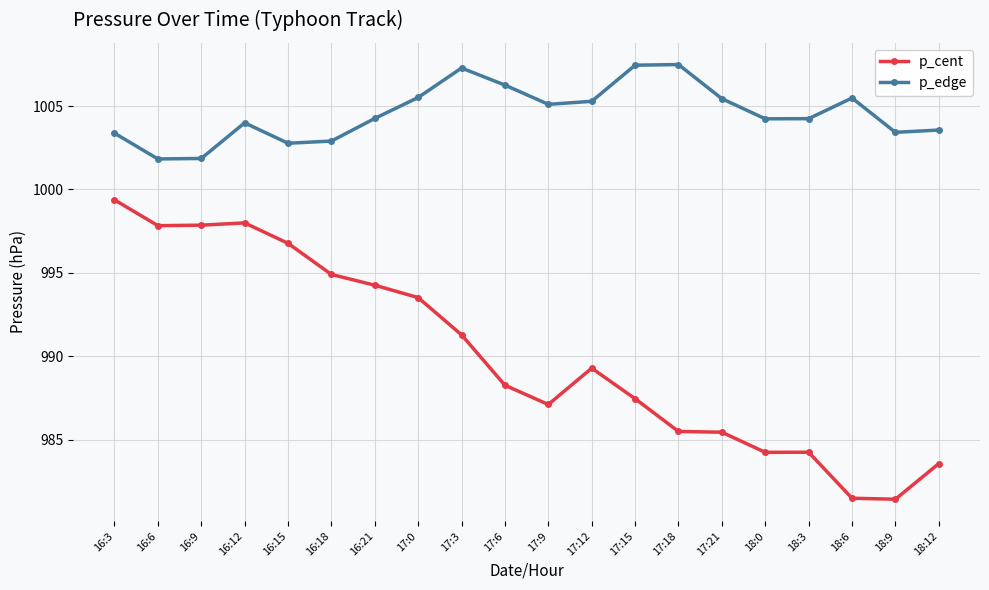

At which label does p_cent reach its peak?

16:3